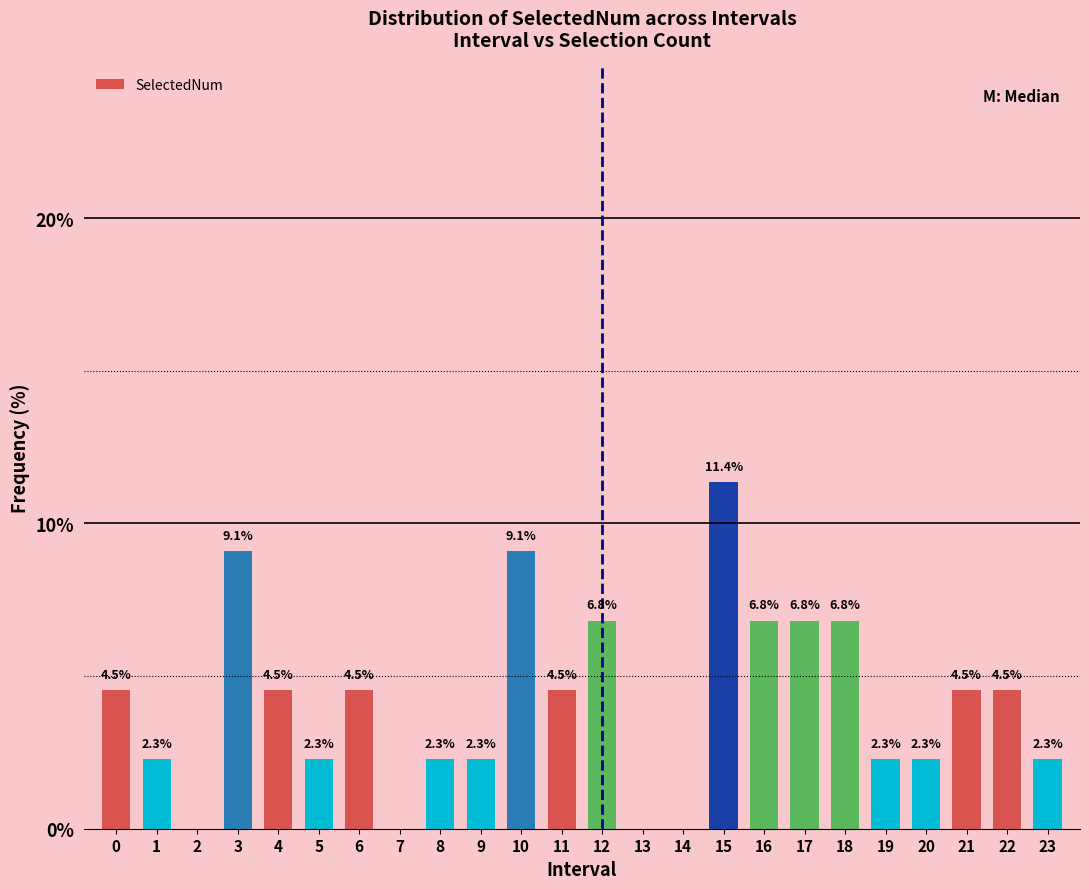

Reading left to right, extract all data points from this chart.

0=4.5	1=2.3	2=0.0	3=9.1	4=4.5	5=2.3	6=4.5	7=0.0	8=2.3	9=2.3	10=9.1	11=4.5	12=6.8	13=0.0	14=0.0	15=11.4	16=6.8	17=6.8	18=6.8	19=2.3	20=2.3	21=4.5	22=4.5	23=2.3